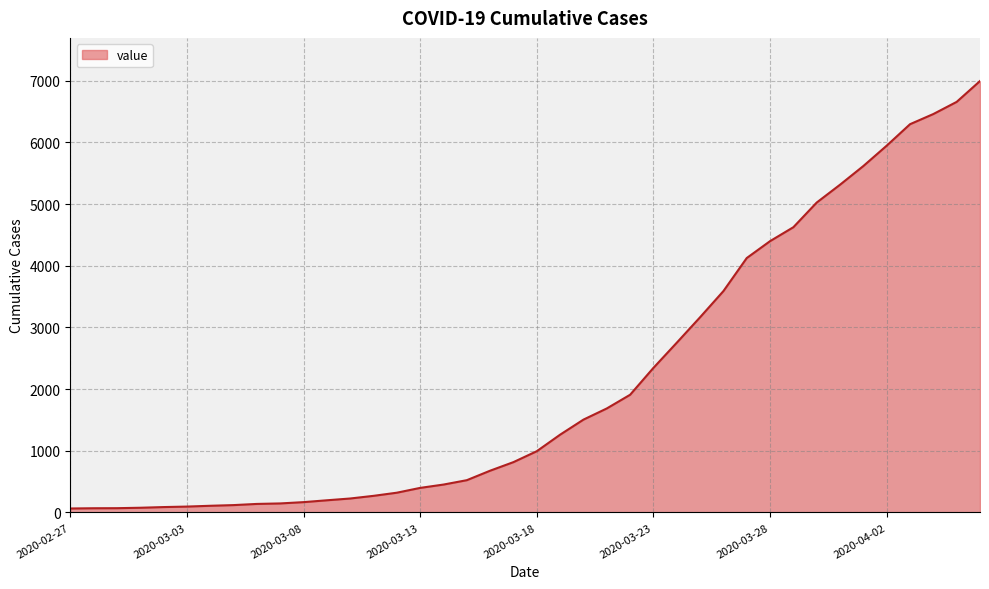

How many values are below 993?

20